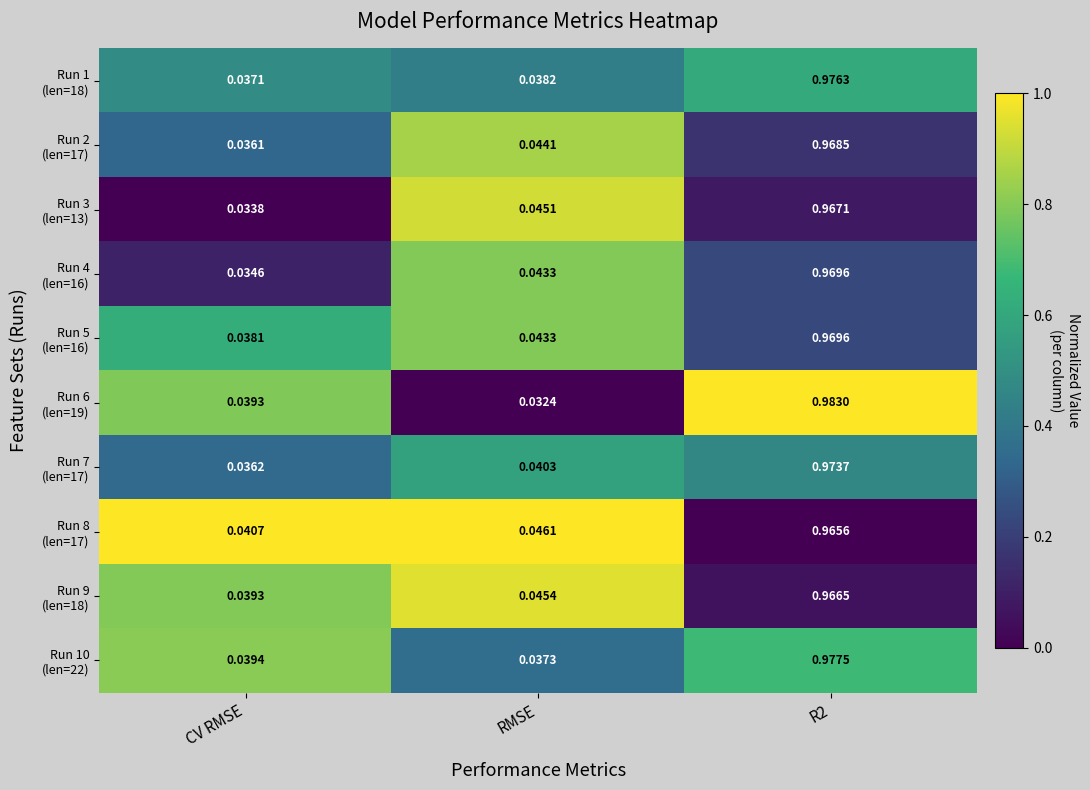

What is the total value across all series at R2?

9.7